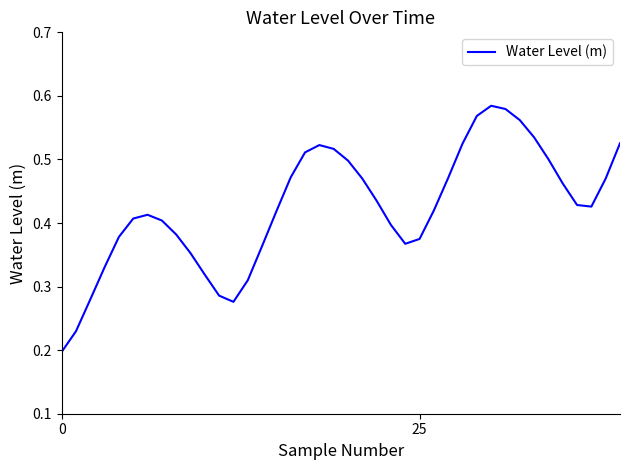

How many lines are shown in the chart?

1